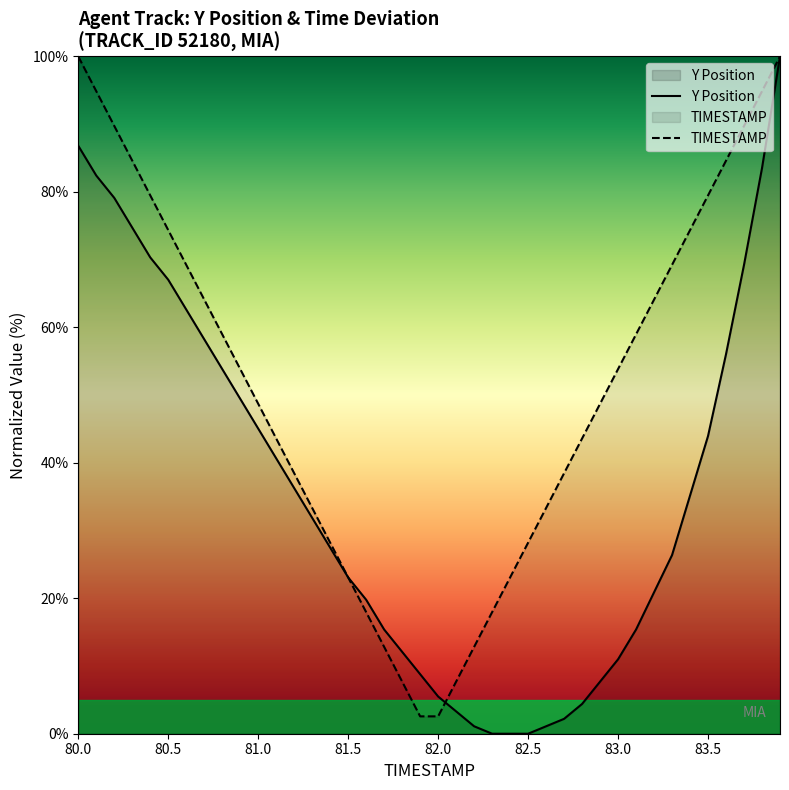

Reading right to left, transcribe all the data shown in this chart.

100.0	83.5	69.2	56.0	44.0	35.2	26.4	20.9	15.4	11.0	7.7	4.4	2.2	1.1	0.0	0.0	0.0	1.1	3.3	5.5	8.8	12.1	15.4	19.8	23.1	27.5	31.9	36.3	40.7	45.1	49.5	53.8	58.2	62.6	67.0	70.3	74.7	79.1	82.4	86.8